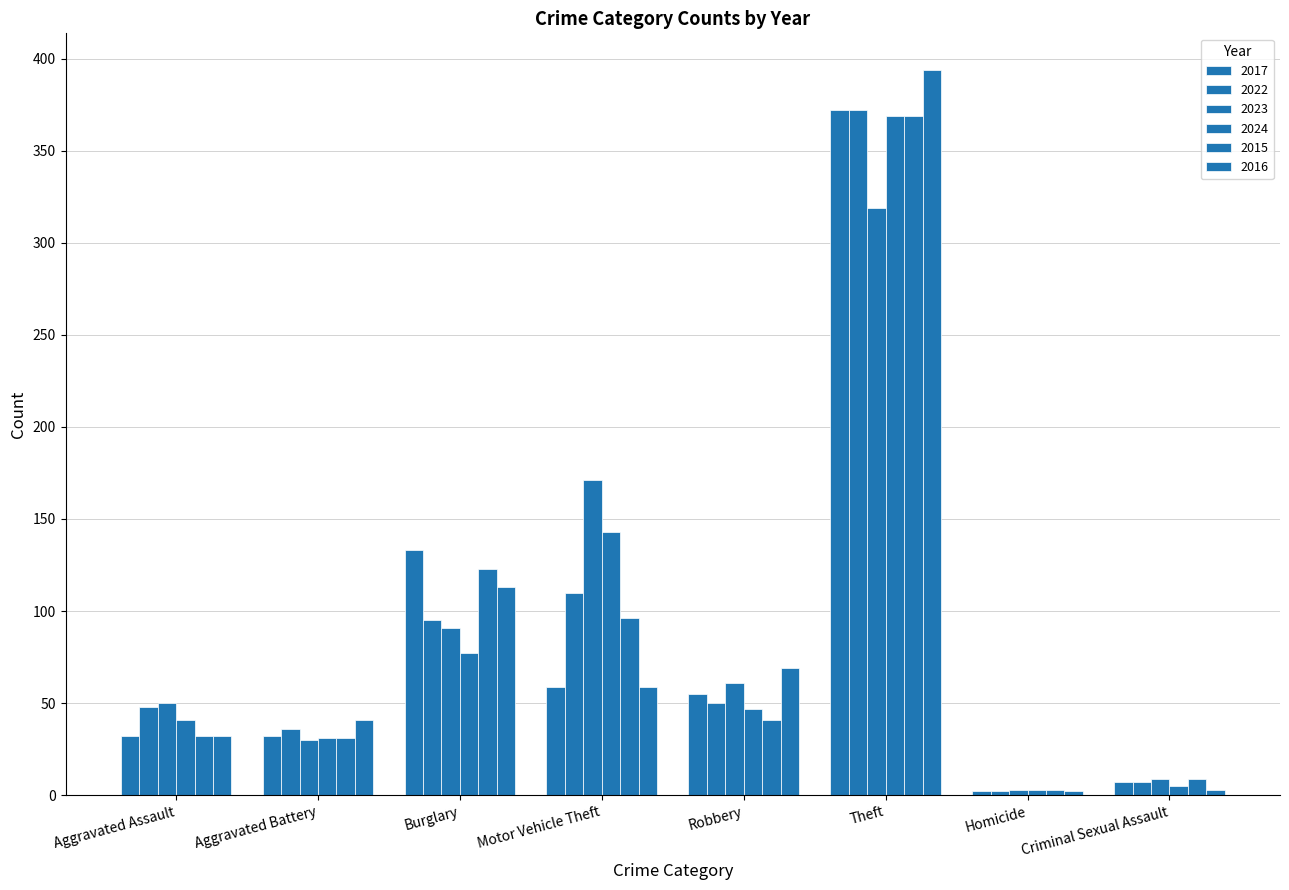

At which label is 2017 closest to 187?

Burglary